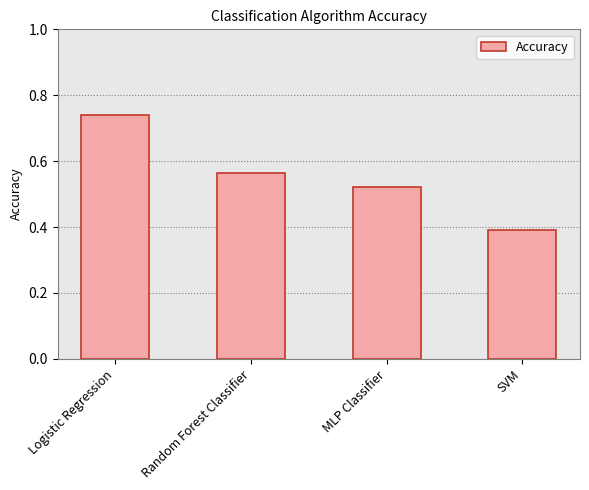

Count the number of categories in the chart.

4